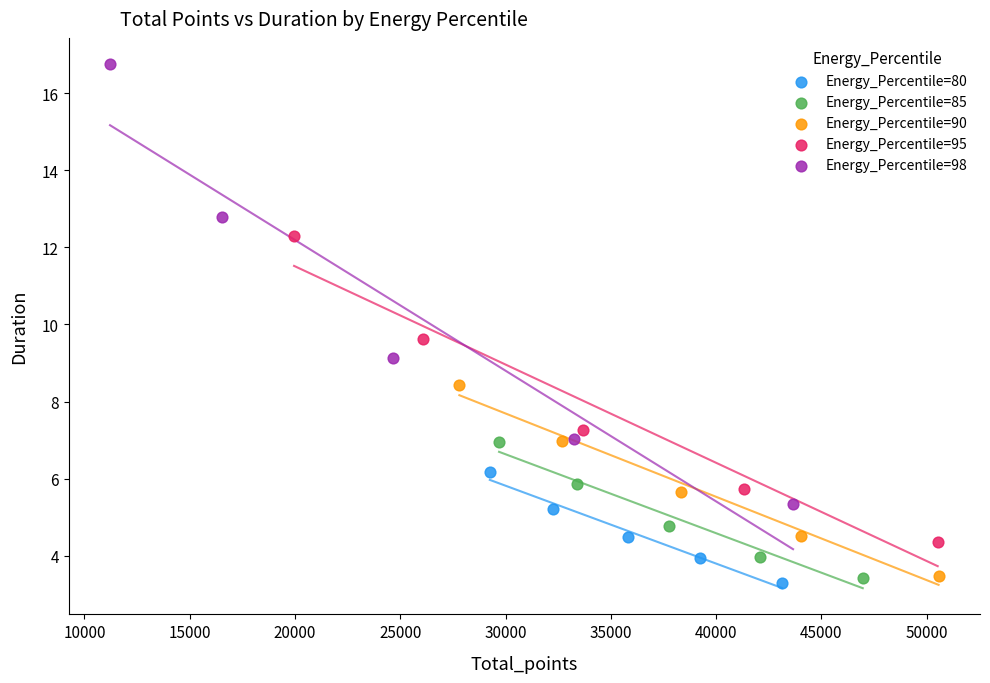

What are all the series names shown in the legend?

Energy_Percentile=80, Energy_Percentile=85, Energy_Percentile=90, Energy_Percentile=95, Energy_Percentile=98